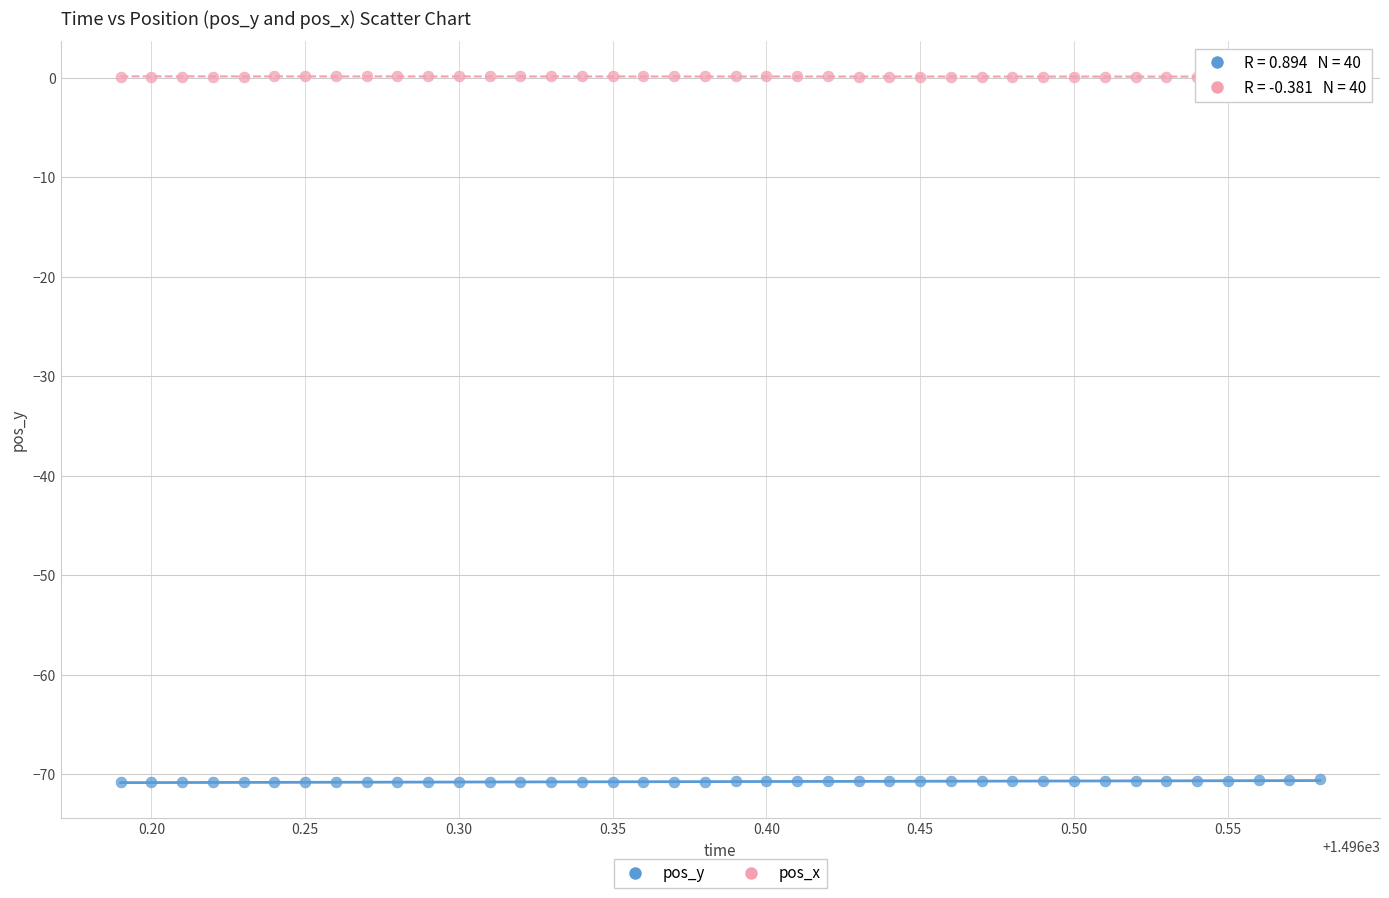

What are all the series names shown in the legend?

pos_y, pos_x